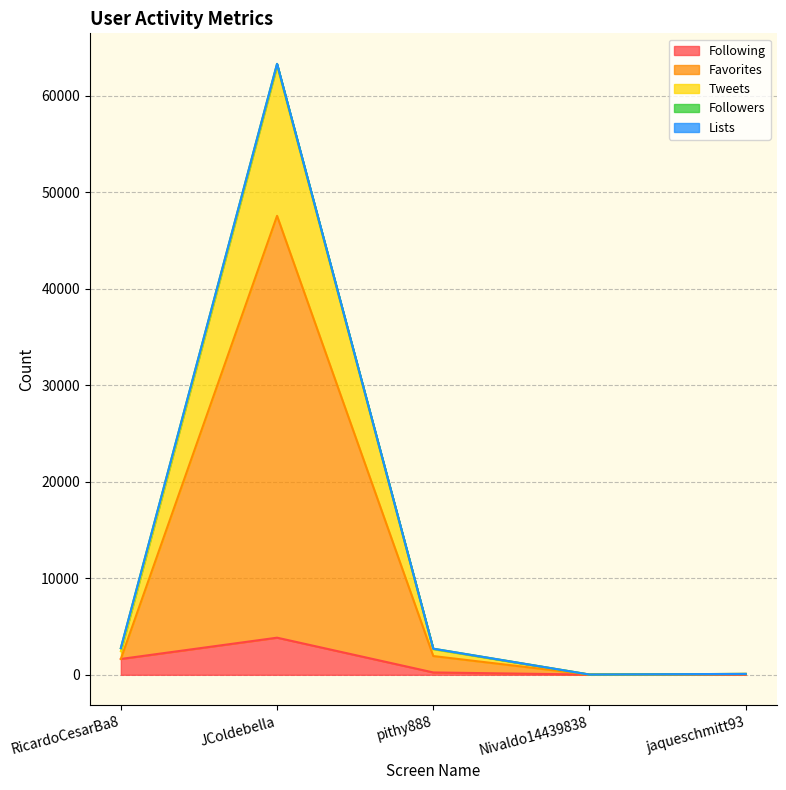

Does the chart display data point markers on the line(s)?

No